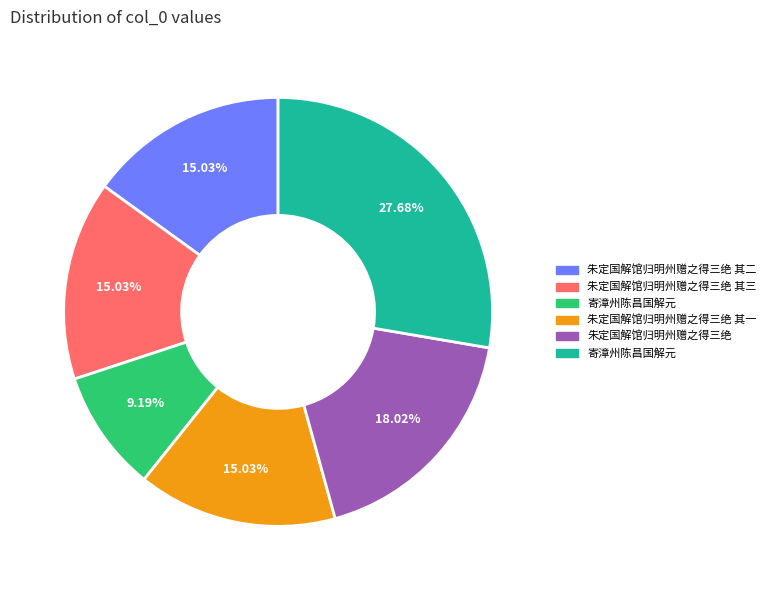

Does any single category account for the majority?

No